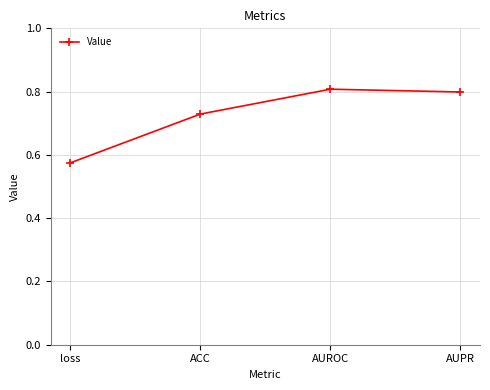

What is the sum of all values?

2.9